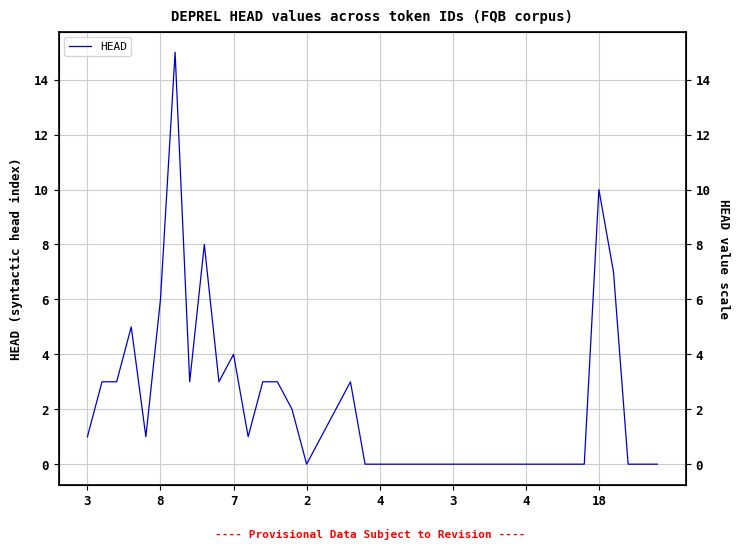

Reading left to right, extract all data points from this chart.

1	3	3	5	1	6	15	3	8	3	4	1	3	3	2	0	1	2	3	0	0	0	0	0	0	0	0	0	0	0	0	0	0	0	0	10	7	0	0	0